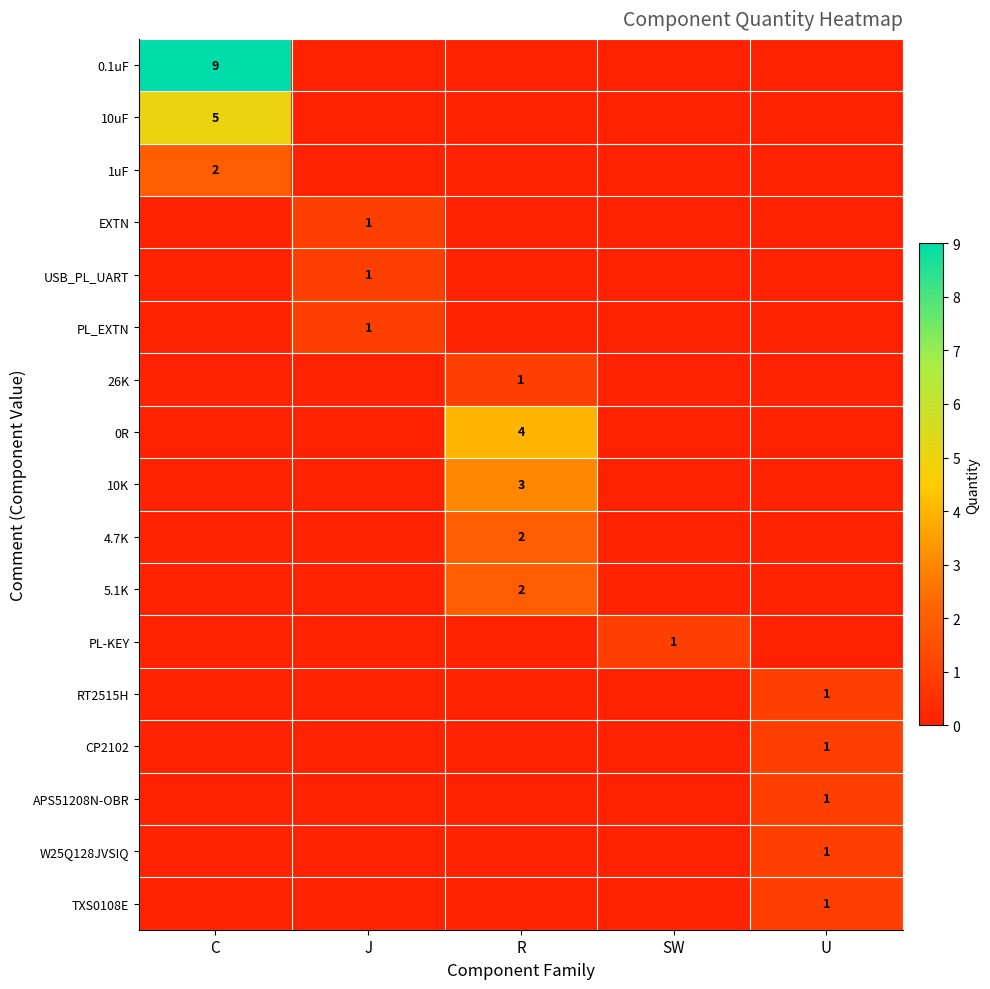

Which has a higher value, U or R?

U